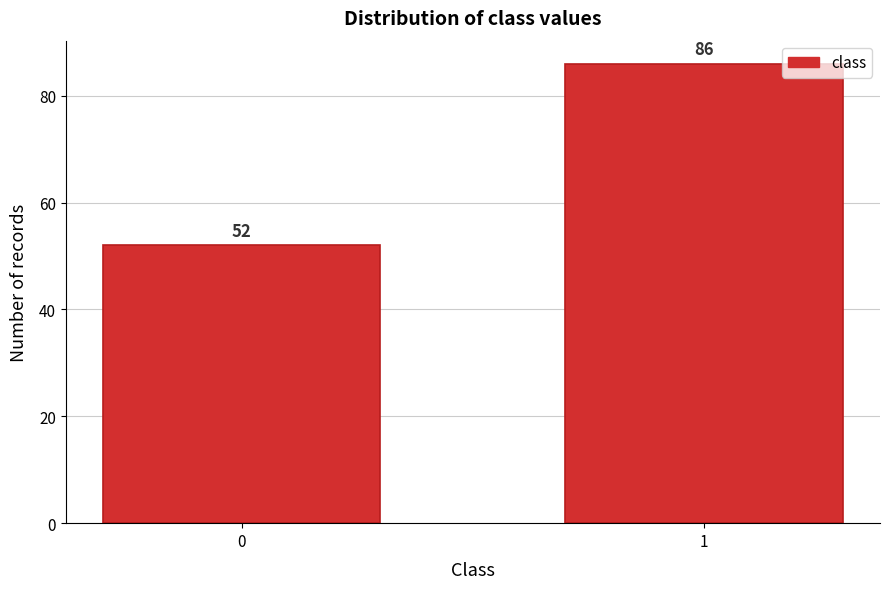

Reading left to right, list all the values displayed in this chart.

0=52	1=86